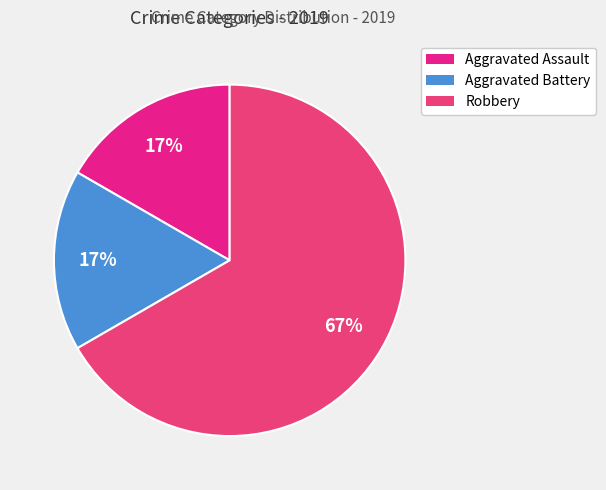

Count the number of slices in the pie.

3